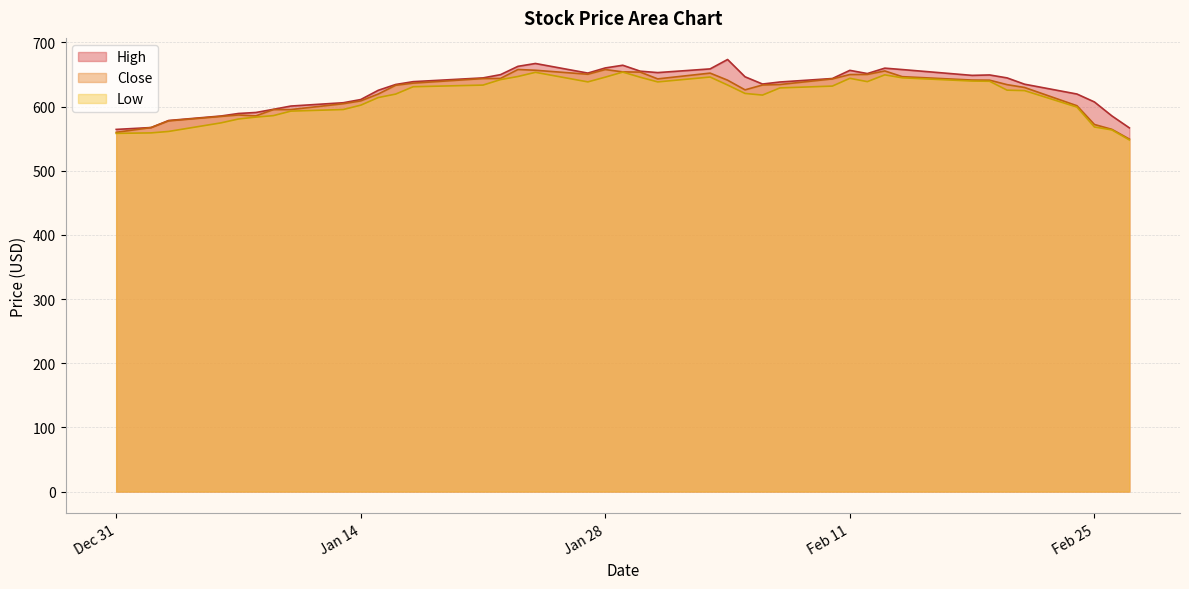

What is the spread (max minus min) of values at Feb 11?

12.4